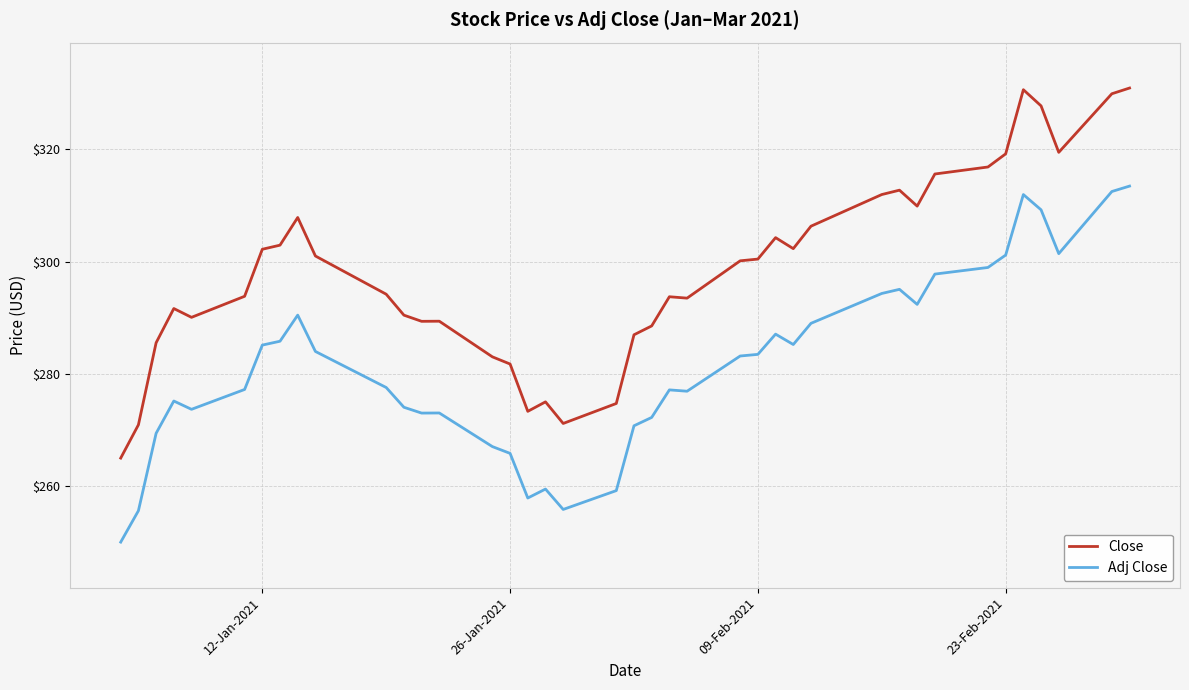

Rank the series by their average value, from lowest to highest.

Adj Close, Close